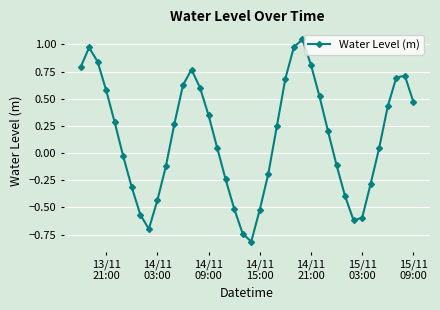

What is the minimum value shown in the chart?

-0.8